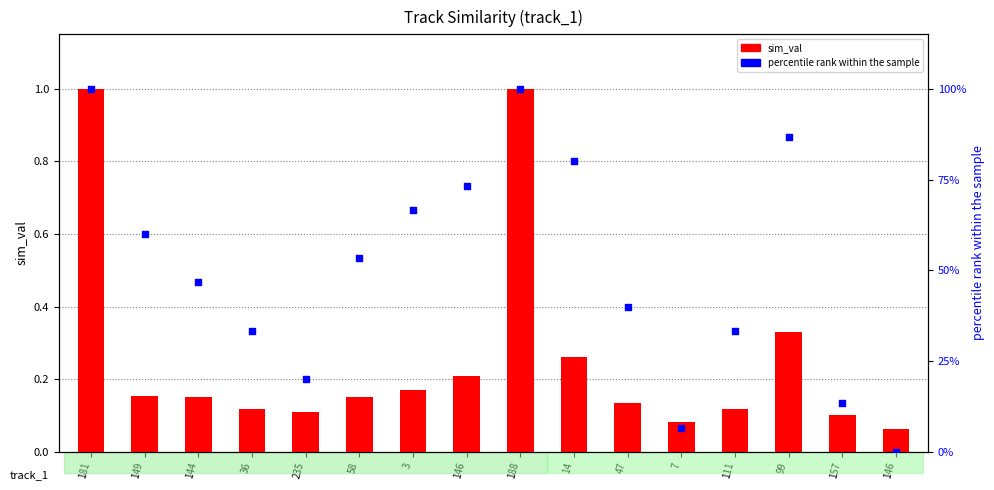

Which series contains the highest Y value?

percentile rank within the sample